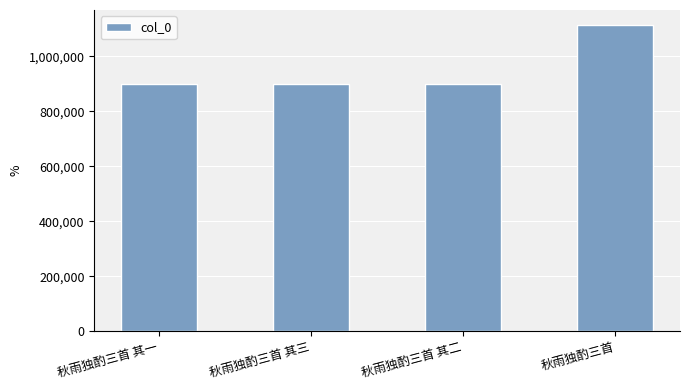

What is the label of the 4th bar from the left?

秋雨独酌三首